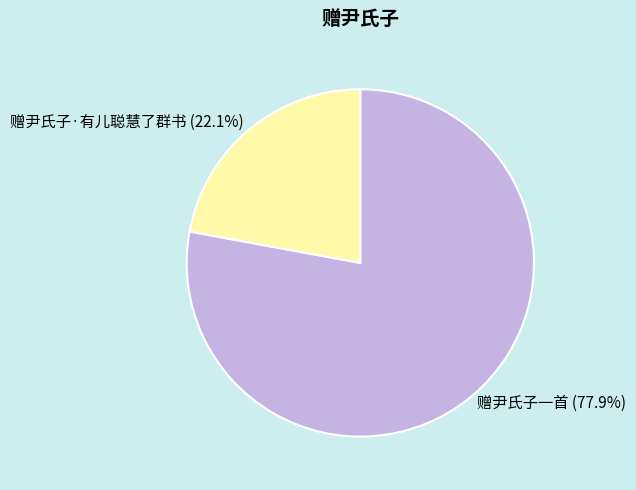

To the nearest percent, what is the difference between the largest and smallest slice percentages?

56%